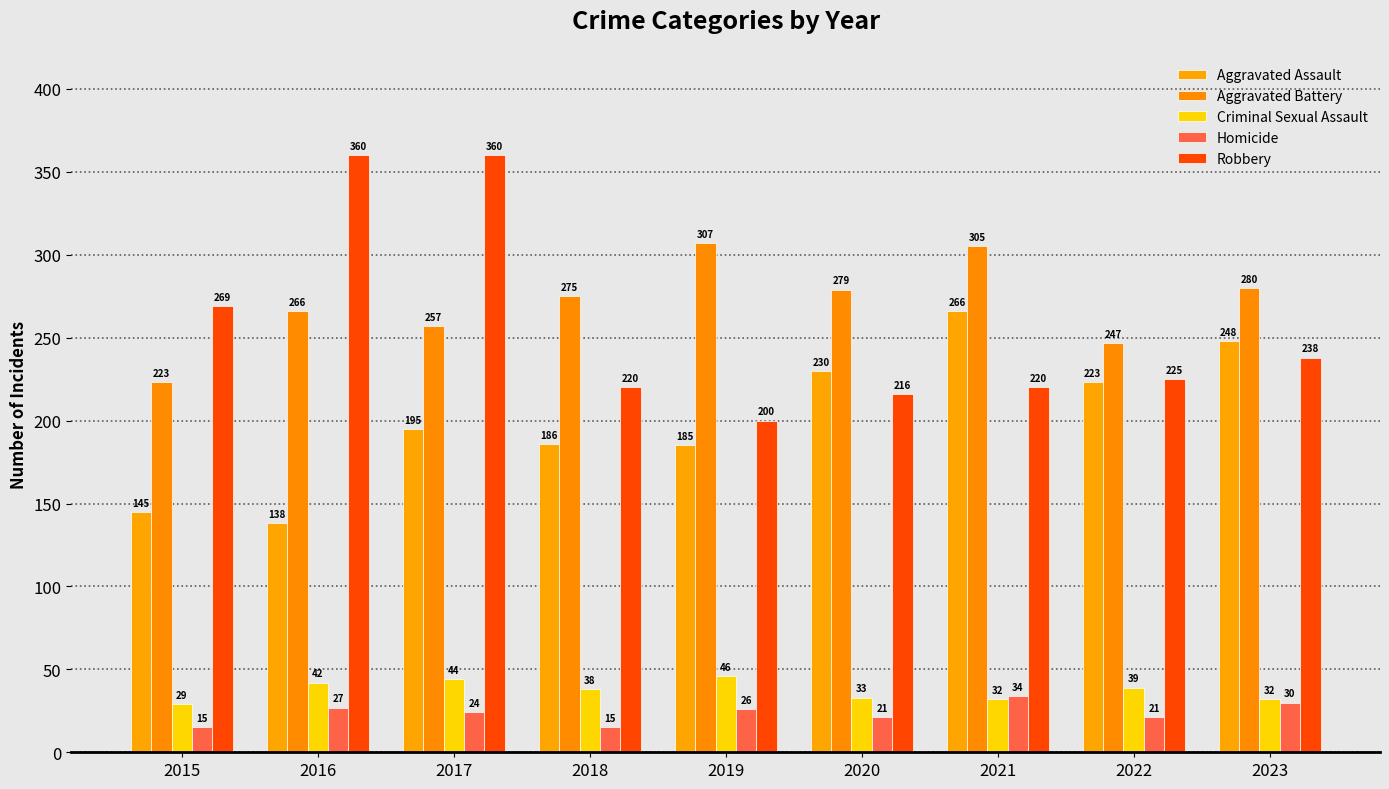

What is the difference between the maximum and second lowest values in the Homicide series?

19